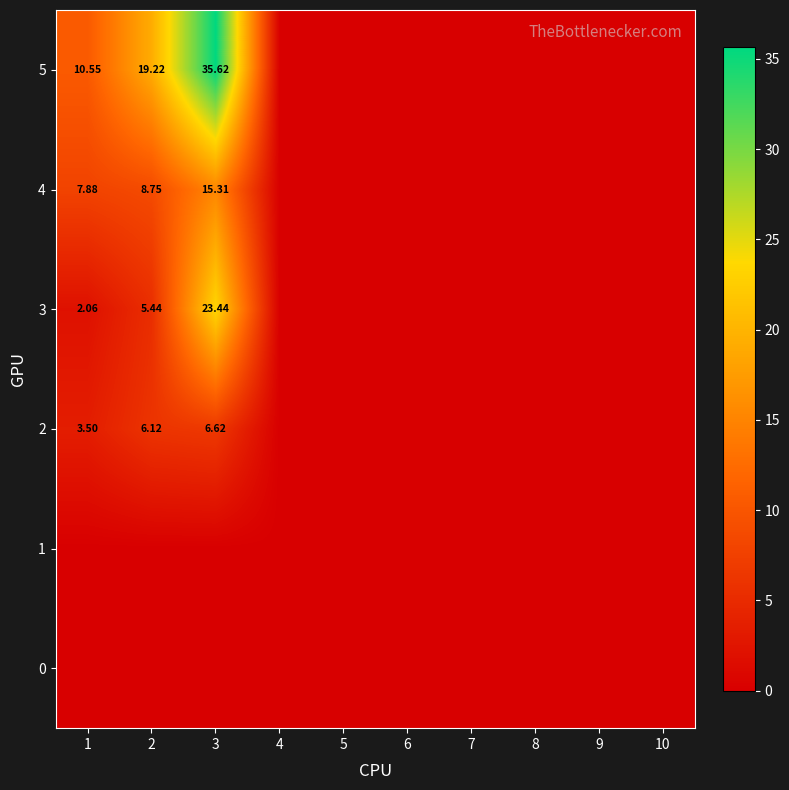

At how many categories does at least one series exceed 21?

1